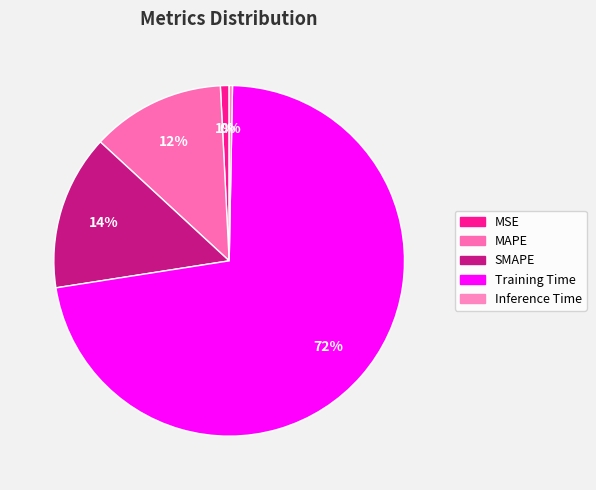

To the nearest percent, what is the average slice percentage?

20%